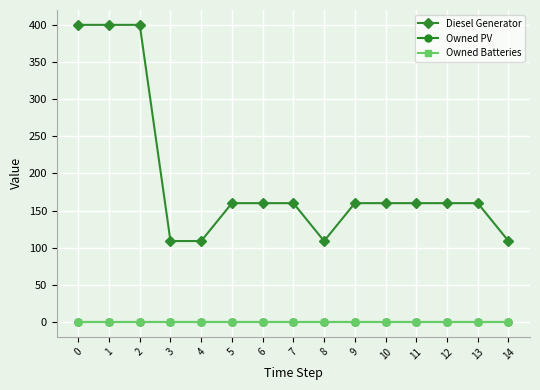

Is this an area chart (filled region under the line)?

No